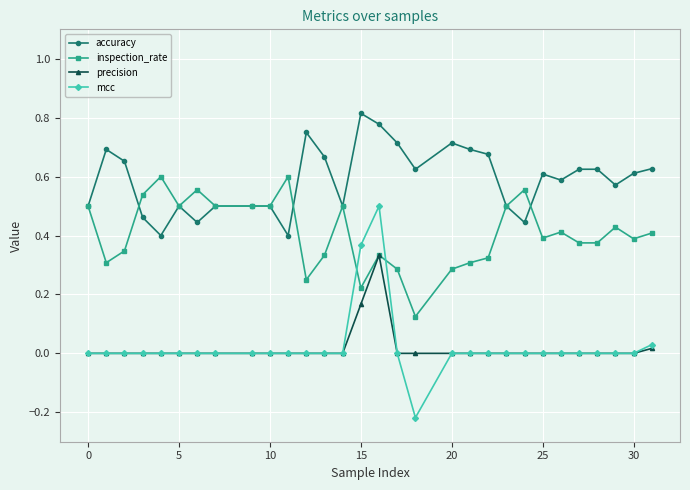

Which series has the largest range (max minus min)?

mcc